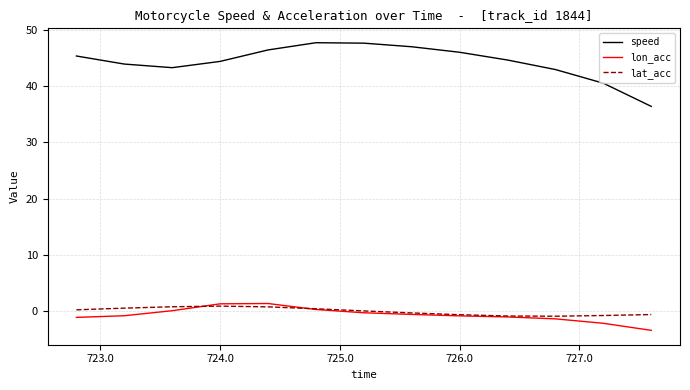

Is this an area chart (filled region under the line)?

No